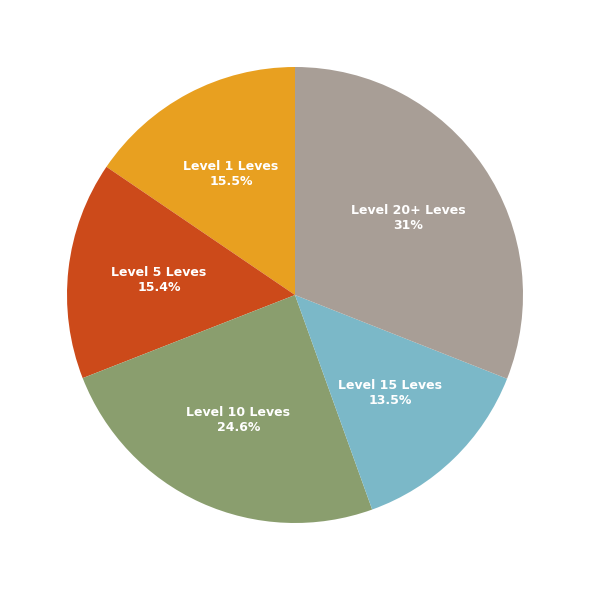

Is there any slice that represents more than half of the pie?

No